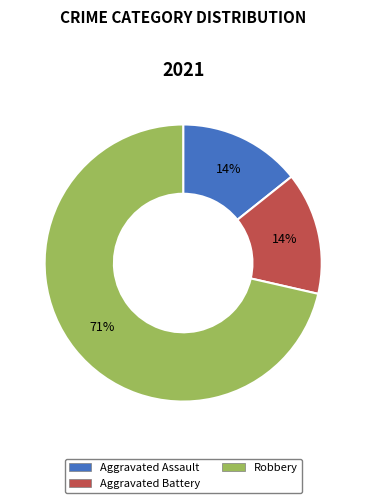

What percentage is the Aggravated Assault slice, to the nearest percent?

14%